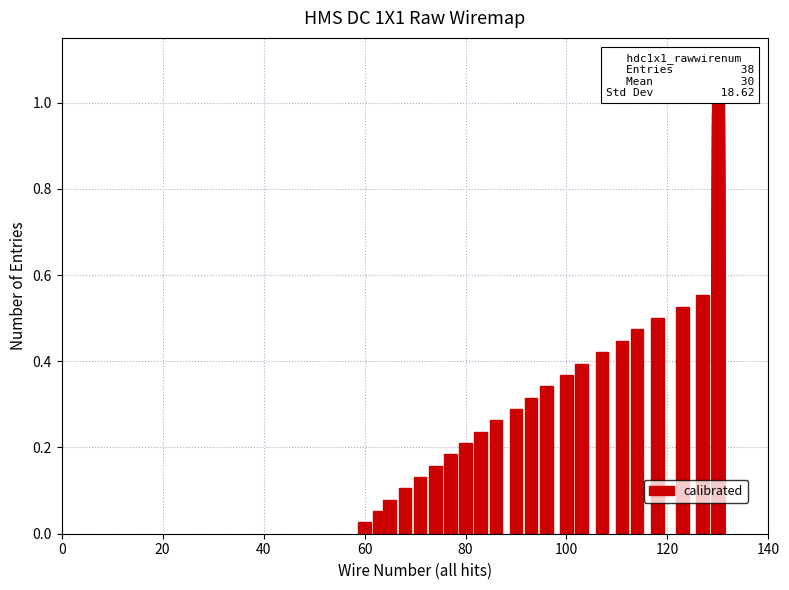

The chart shows a value of 0.2 at 13. True or false?

False